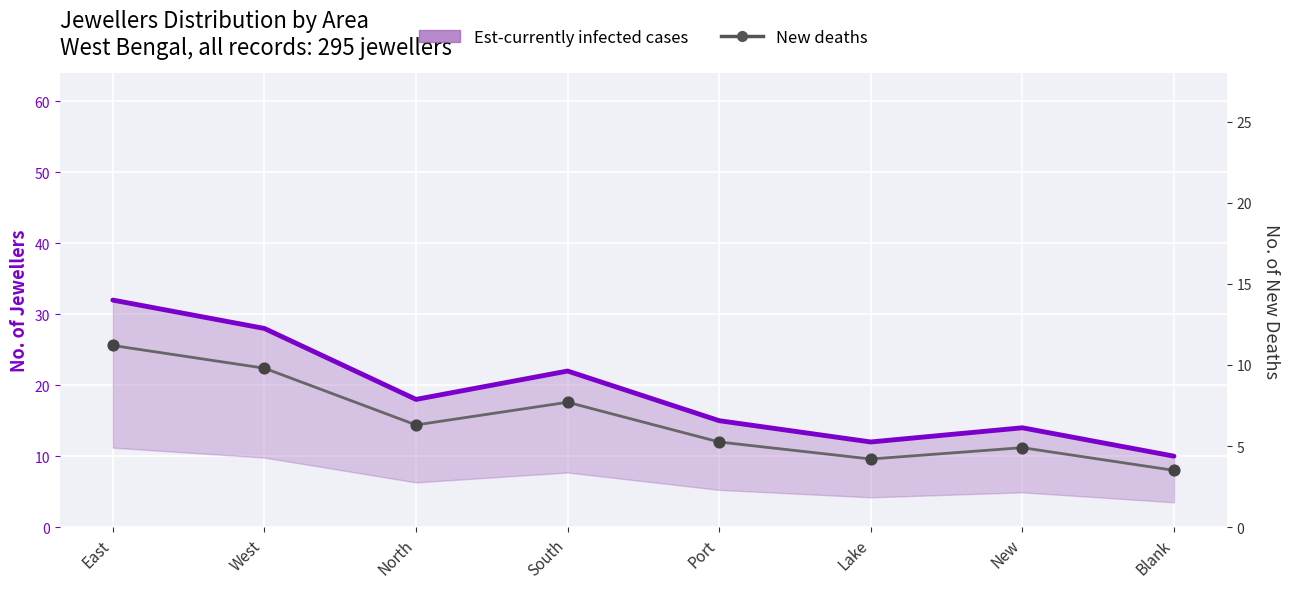

What are all the series names shown in the legend?

Est-currently infected cases, New deaths